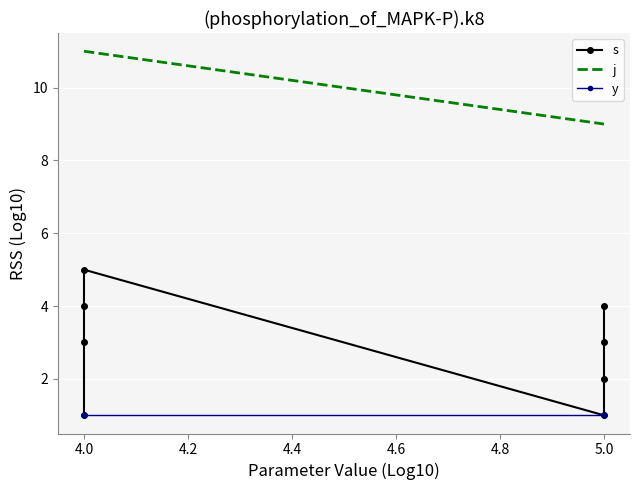

At how many categories does at least one series exceed 6?

8